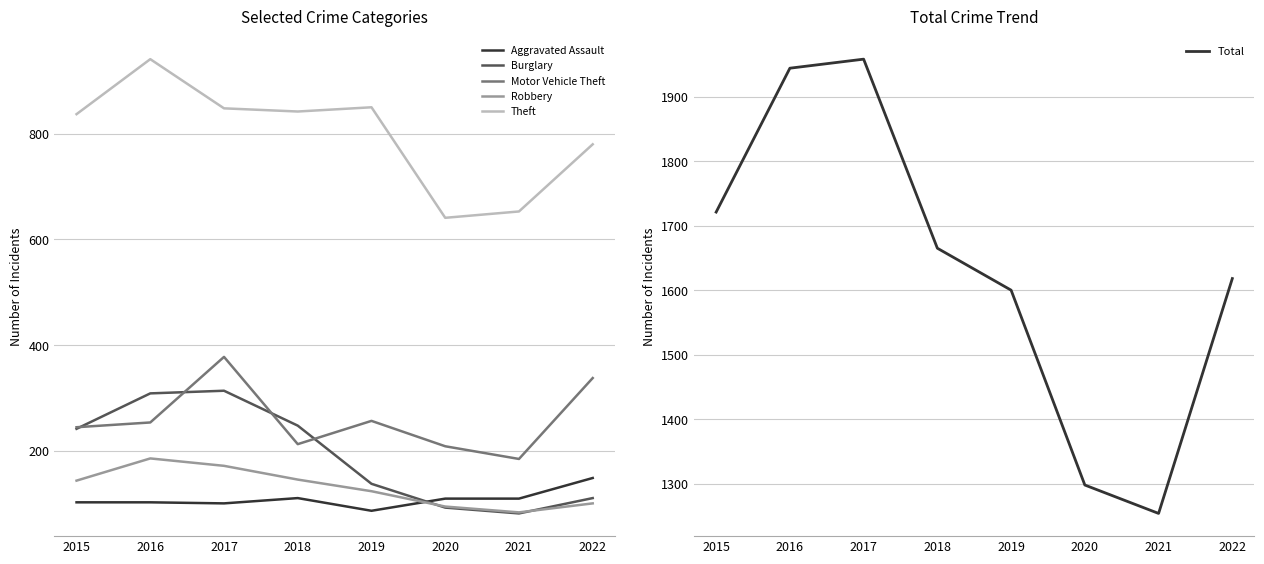

Between 2020 and 2021, which series saw the biggest shift?

Total